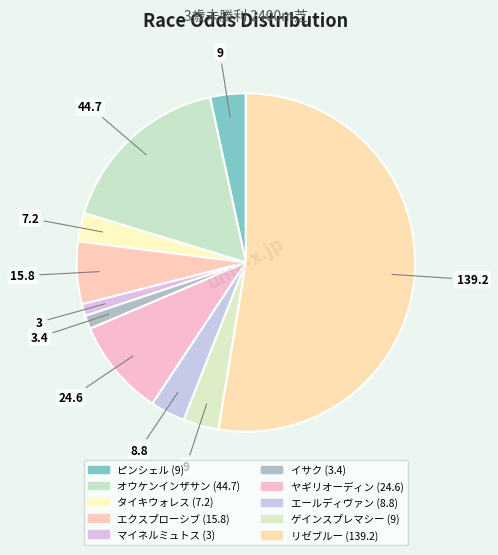

Which category has the smallest portion of the pie?

マイネルミュトス